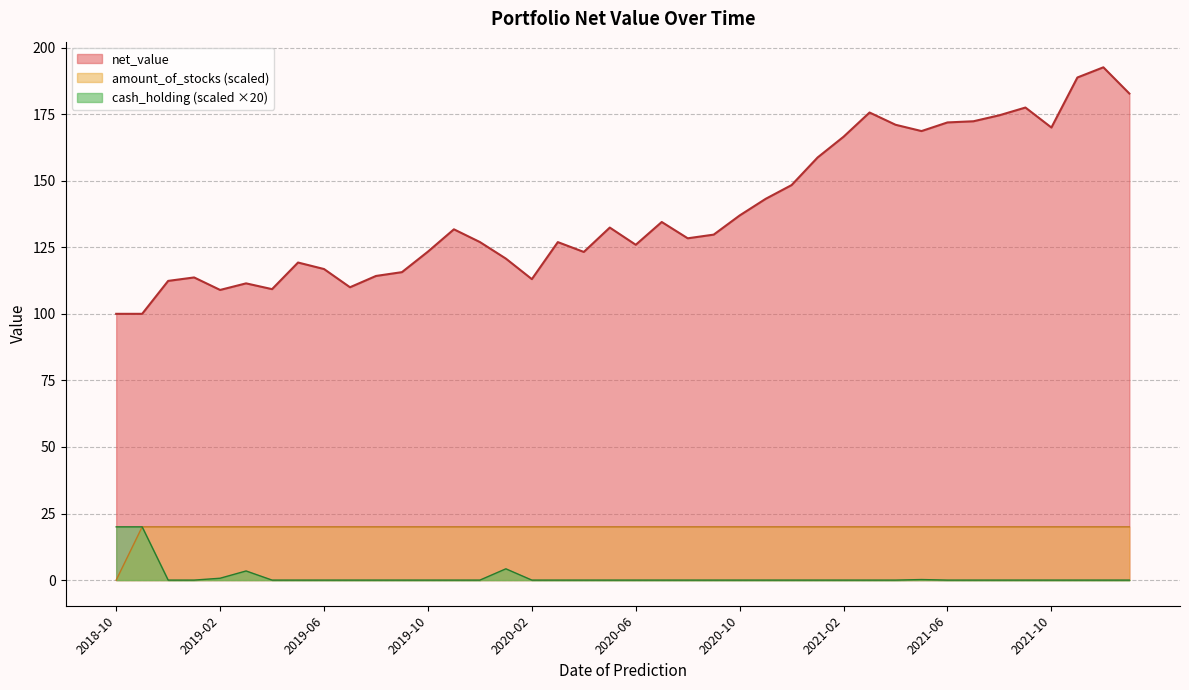

True or false: amount_of_stocks and net_value cross at least once.

False